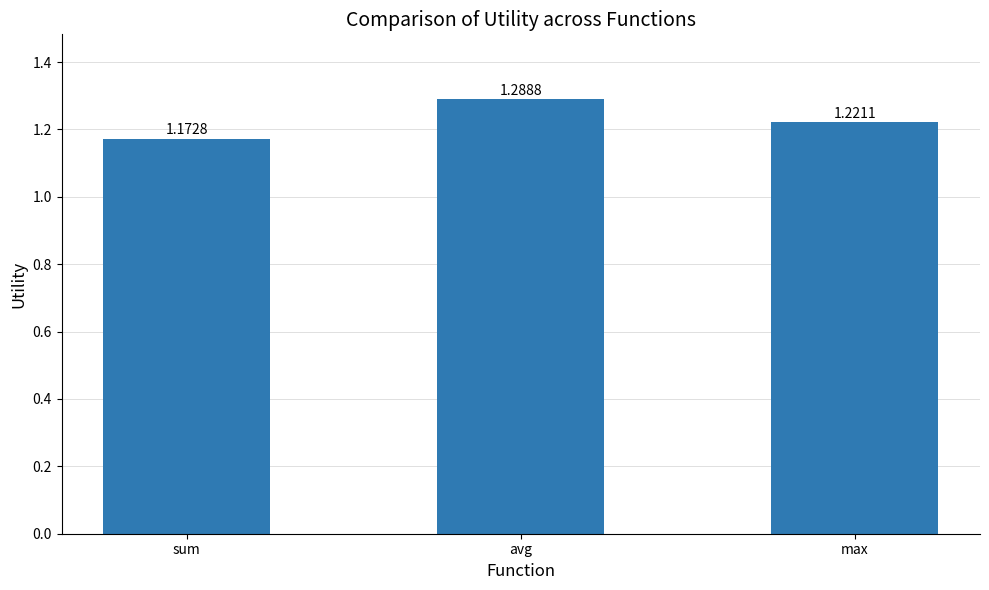

At which label is the value closest to 1?

sum